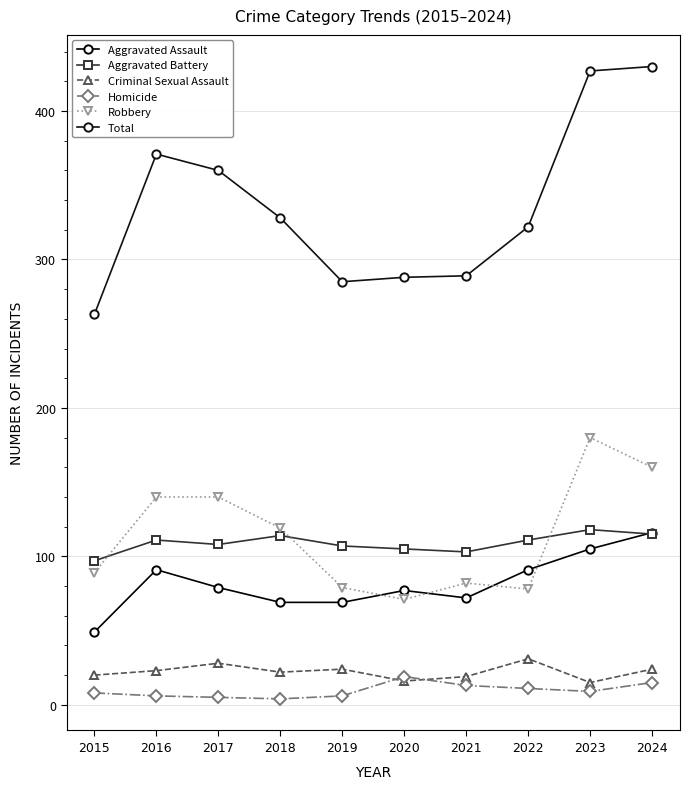

True or false: Homicide and Aggravated Assault cross at least once.

False